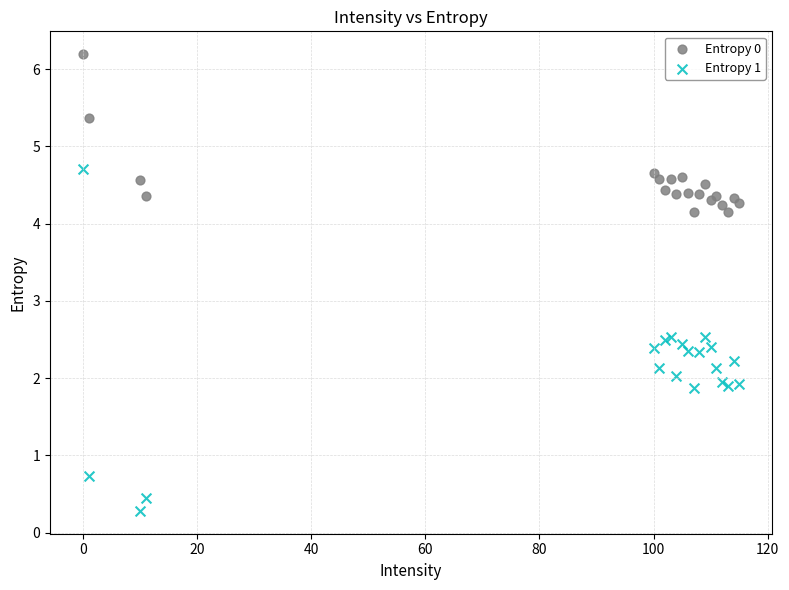

Which series reaches the maximum Y coordinate?

Entropy 0